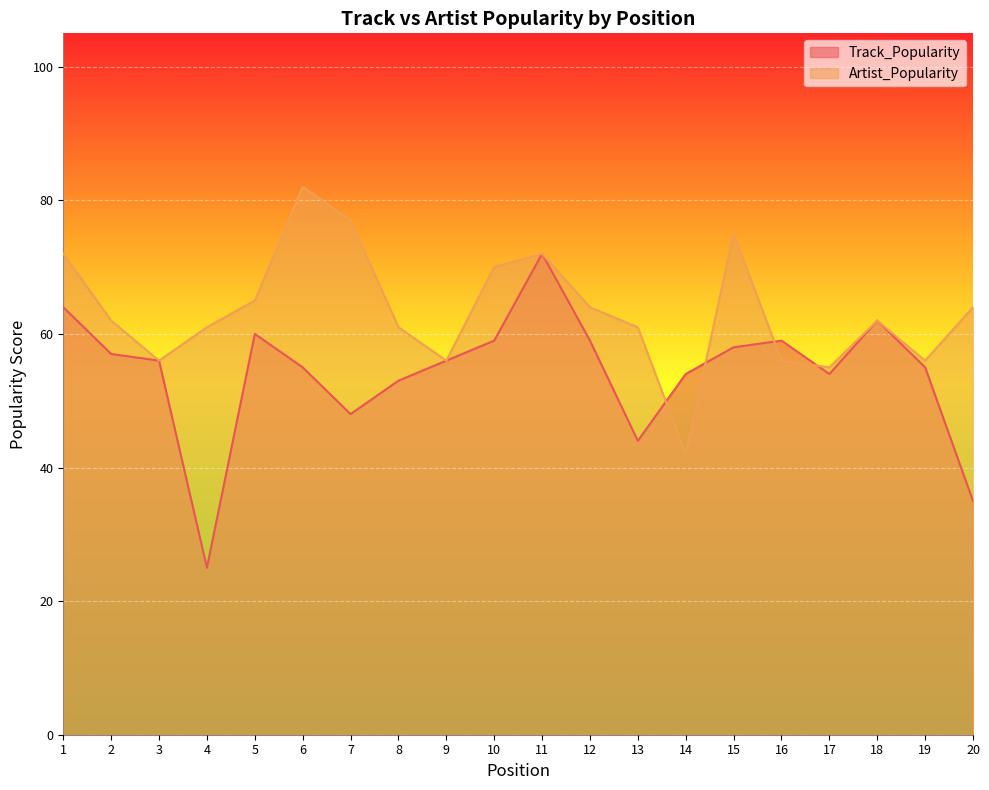

What is the value of the Track_Popularity point at the 14th from the left?

54